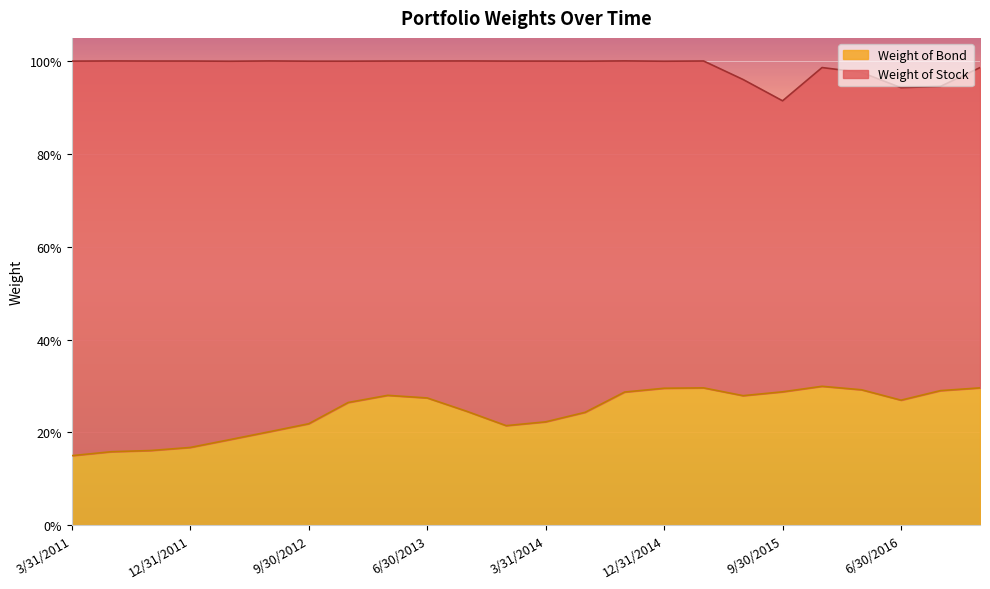

Does the chart display data point markers on the line(s)?

No